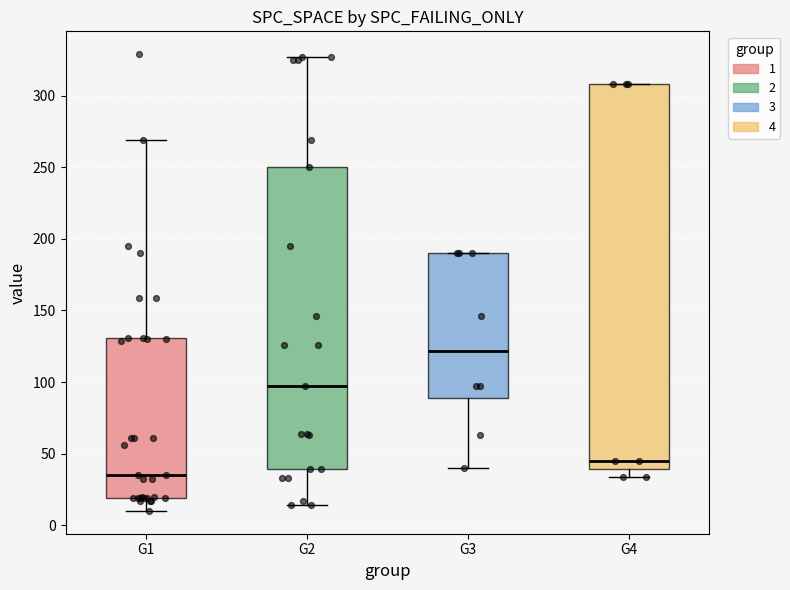

Reading left to right, read every box against the y-axis: the position of its median line, the range the box covers, and the ends of its whiskers. The values are not printed on the chart, so give them approximately, as read against the axis.

G1: median 35, box 20 to 130, whiskers 10 to 270
G2: median 95, box 40 to 250, whiskers 15 to 325
G3: median 120, box 90 to 190, whiskers 40 to 190
G4: median 45, box 40 to 310, whiskers 35 to 310